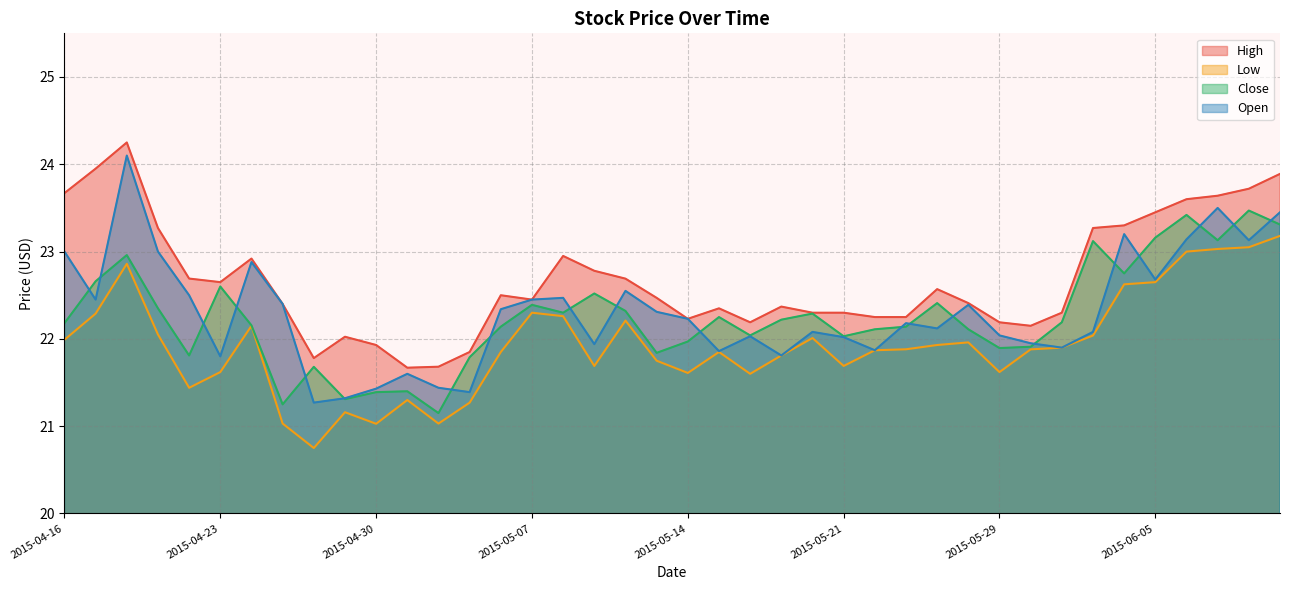

What is the minimum value shown in the chart?

20.8